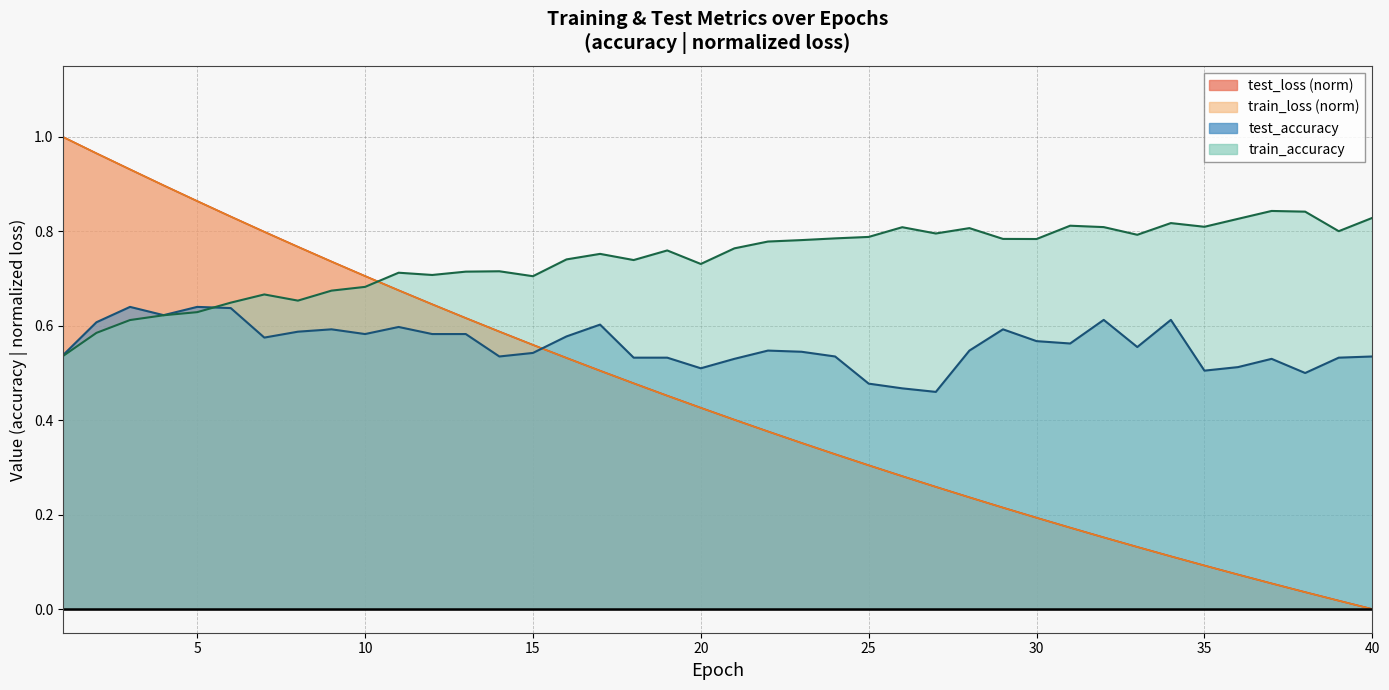

Which has a higher value, 16 or 35?

16